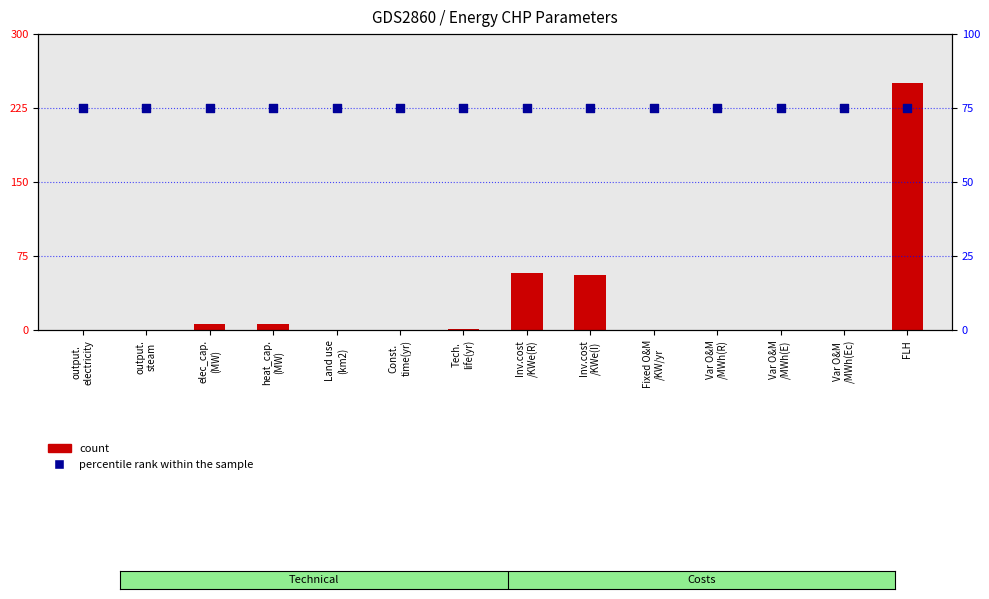

What is the total value across all series at output.
electricity?

75.0